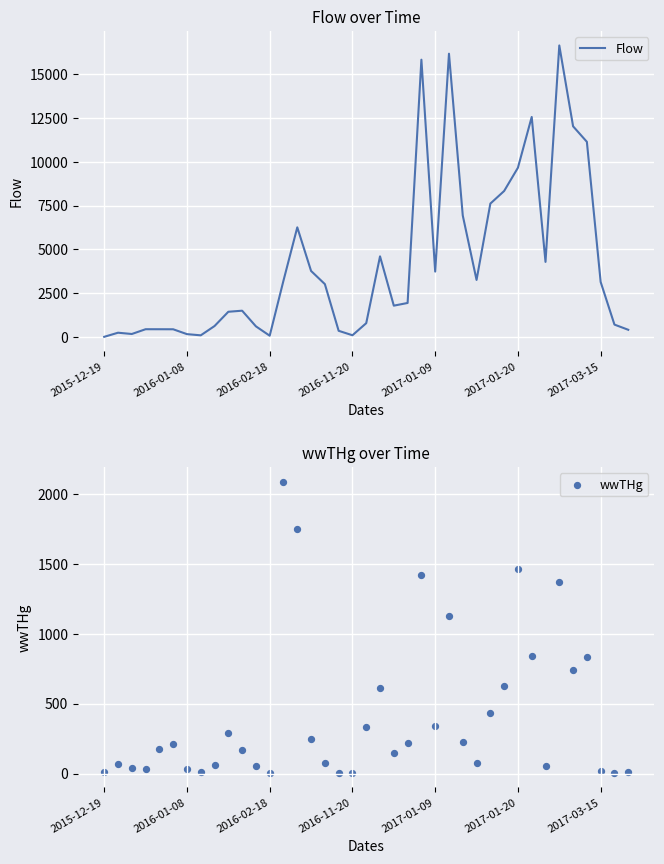

Which series has the largest Y range (max minus min)?

Flow